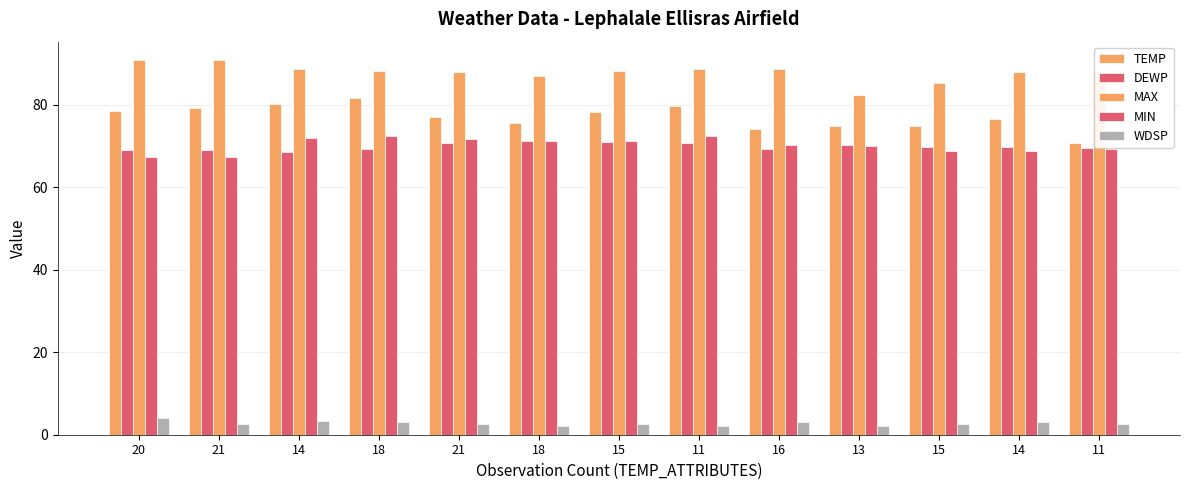

Which series has the widest spread of values?

TEMP